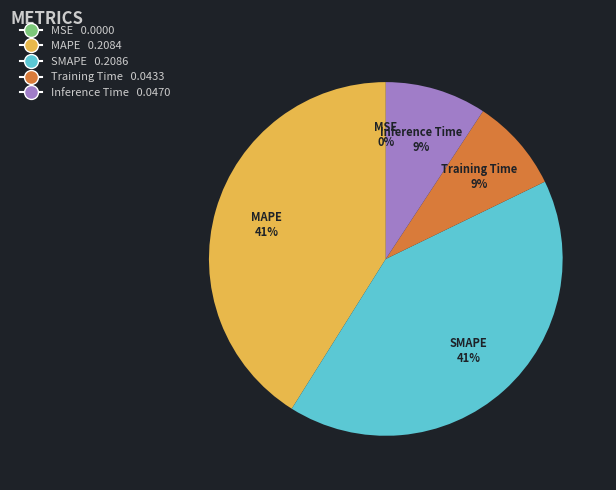

True or false: MAPE accounts for 27% of the total.

False